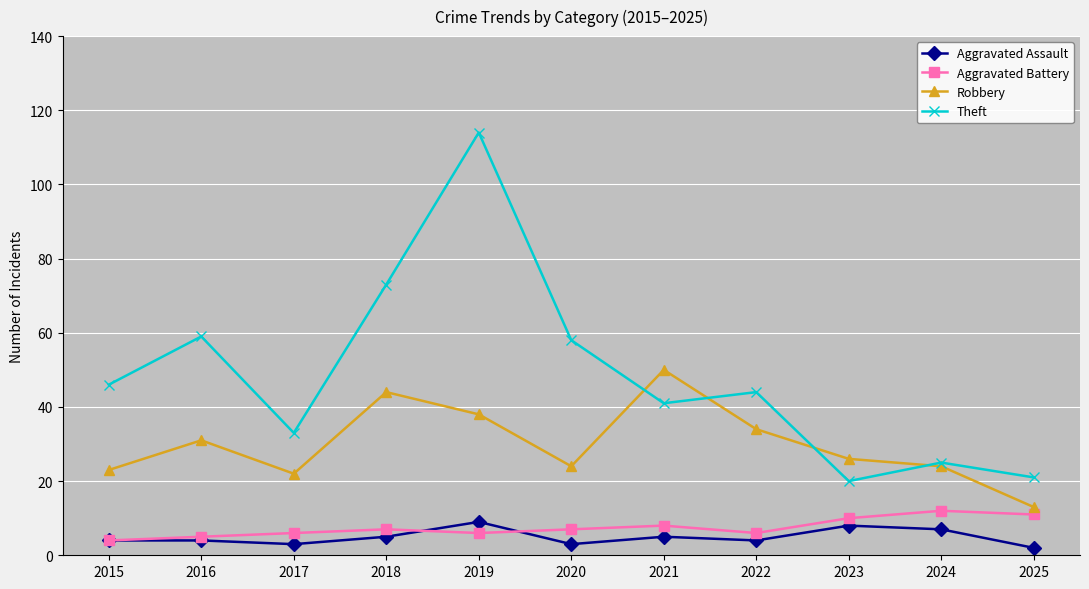

At which category does Robbery reach its first local valley?

2017